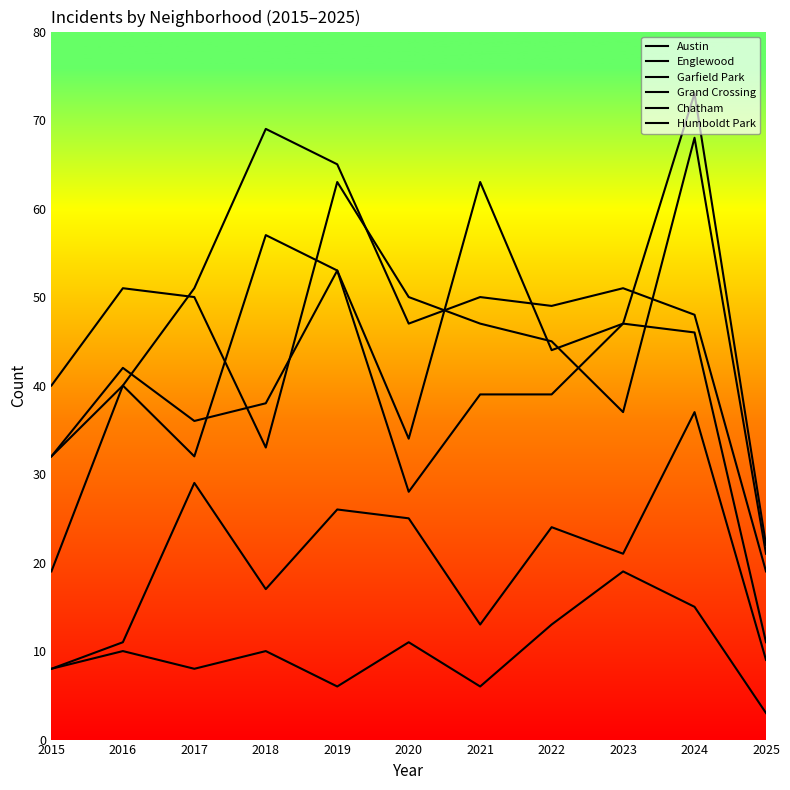

At which category does Austin reach its first local valley?

2017